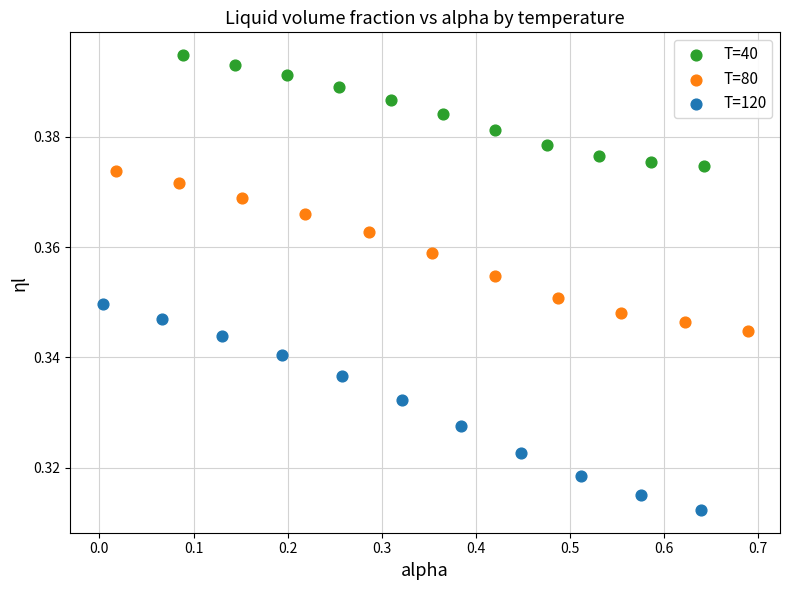

Which series reaches the maximum Y coordinate?

T=40